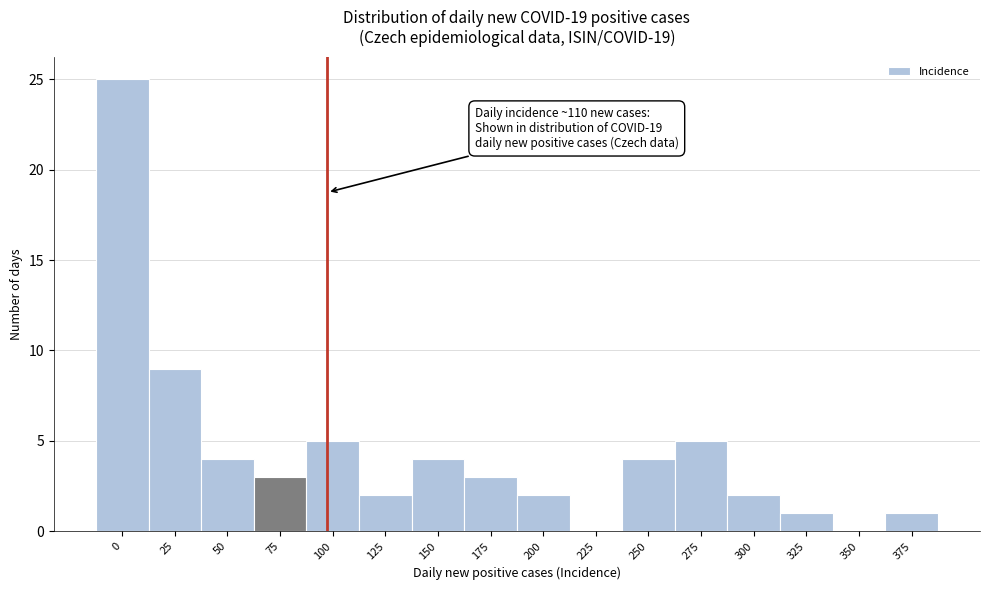

Reading left to right, what are all the values shown in this chart?

0=25	25=9	50=4	75=3	100=5	125=2	150=4	175=3	200=2	225=0	250=4	275=5	300=2	325=1	350=0	375=1